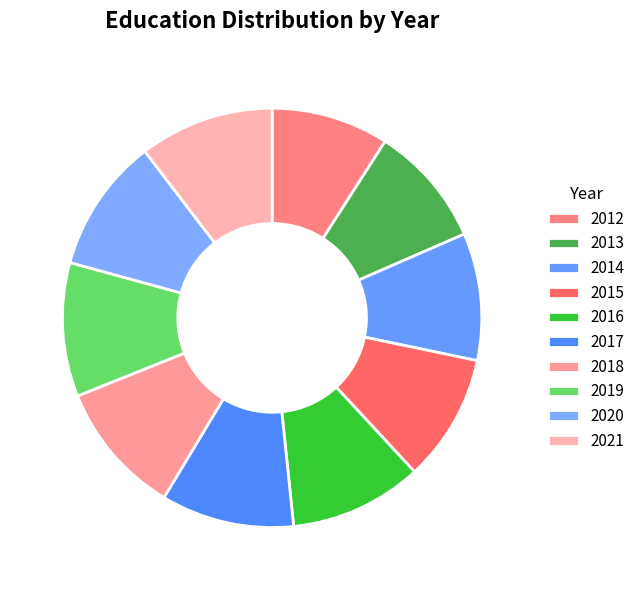

True or false: 2012 accounts for 1% of the total.

False